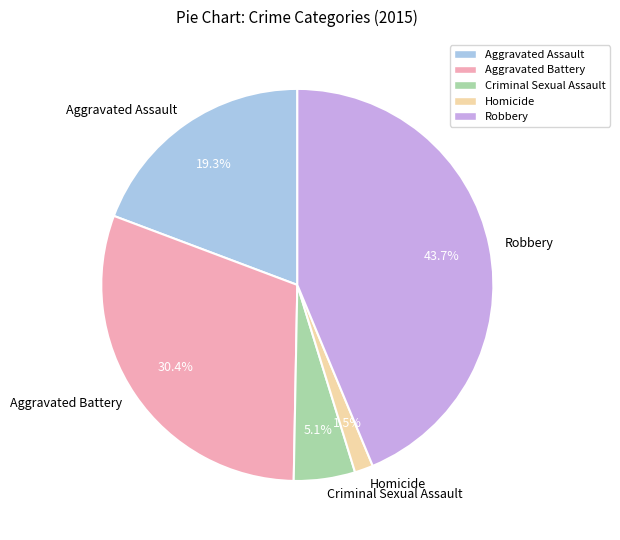

What portion of the pie excludes Homicide?

98.5%